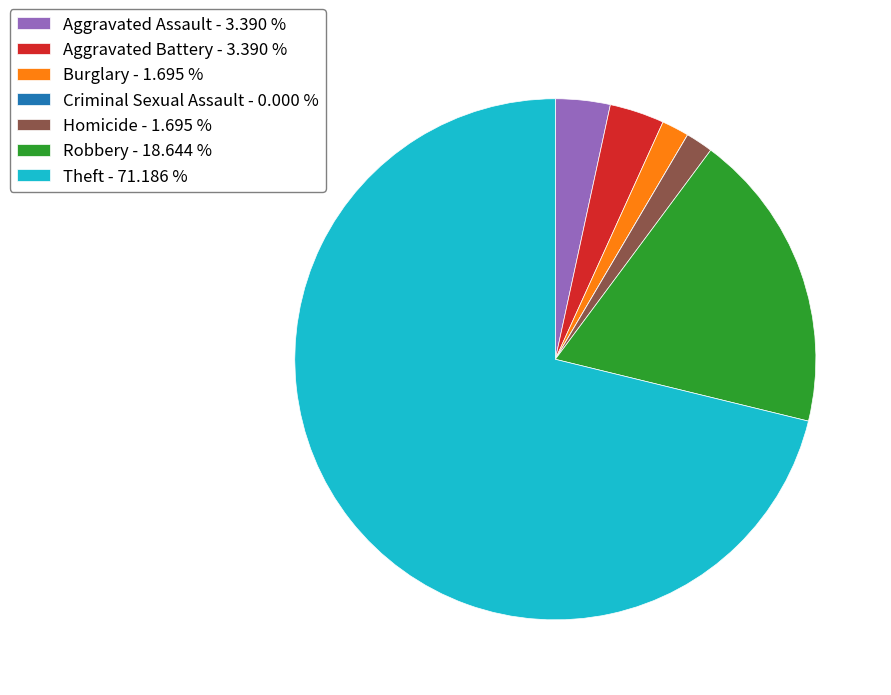

Do Aggravated Assault - 3.390 % and Aggravated Battery - 3.390 % together represent more than half of the pie?

No